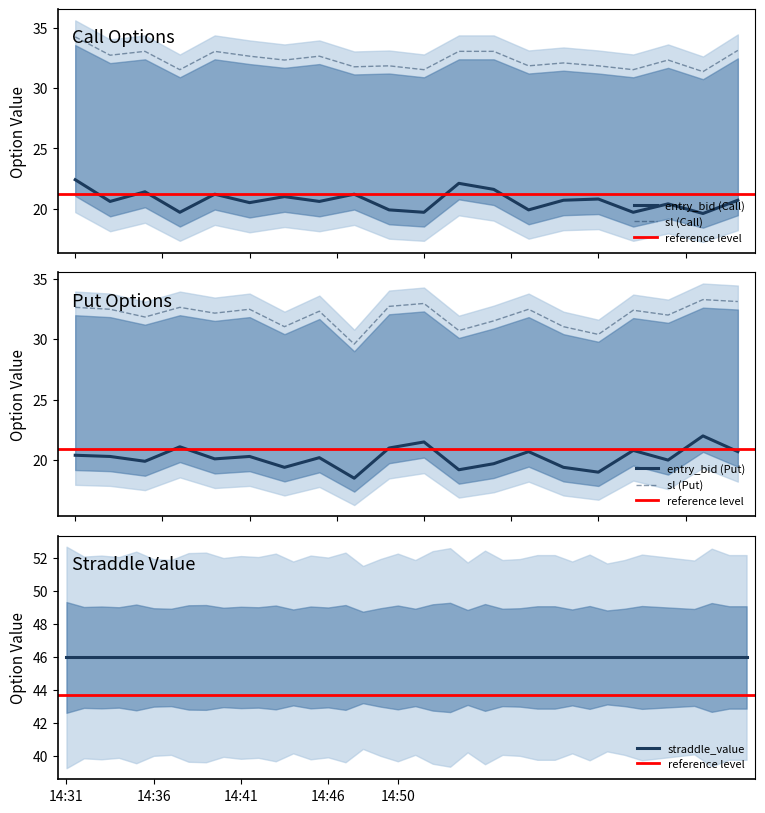

What is the lowest value of the entry_bid (Call) series?

19.6